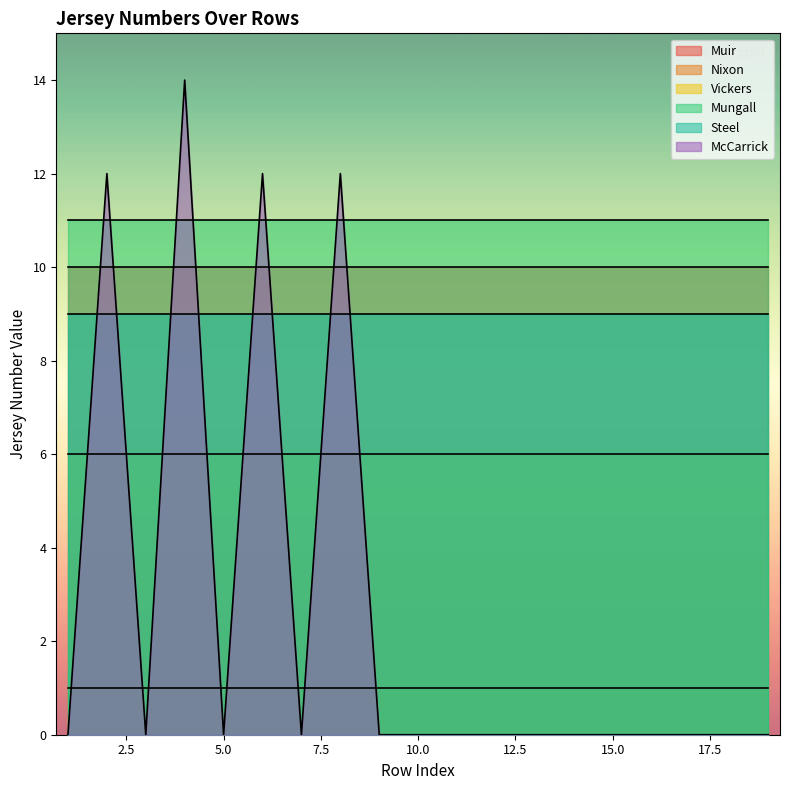

True or false: Nixon and Muir intersect in this chart.

False